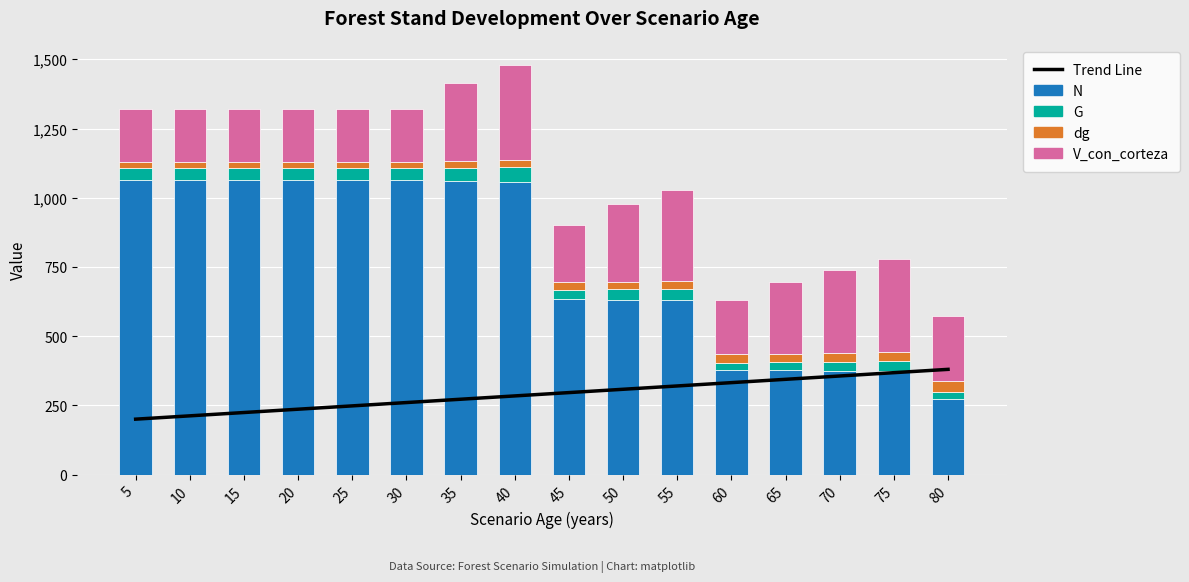

What is the sum of all N values?

12179.3